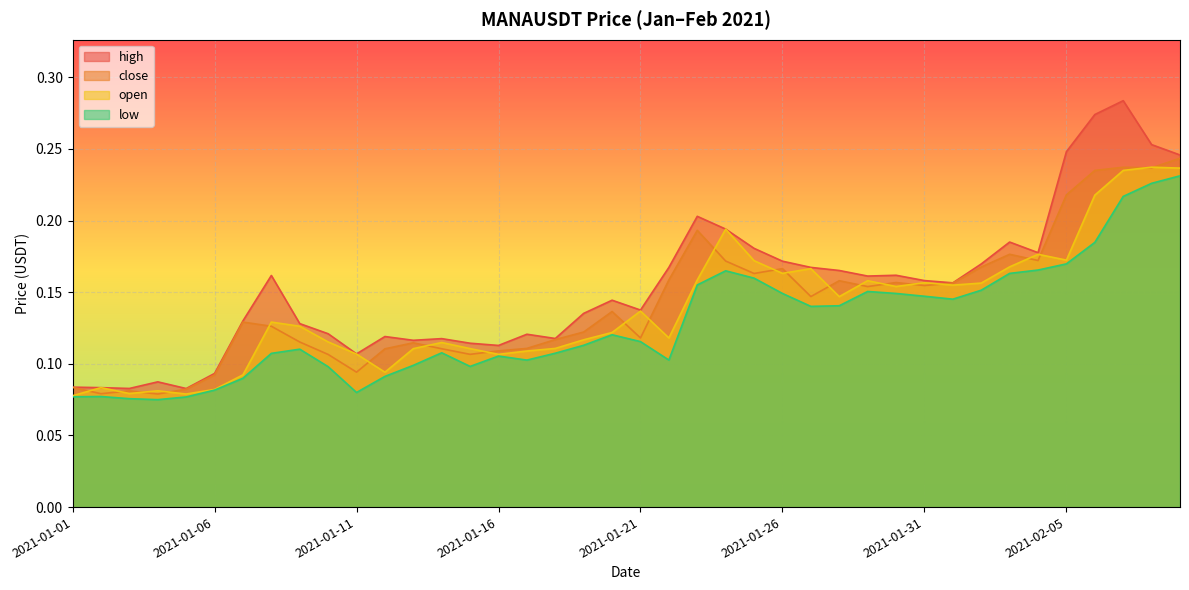

Count the number of categories in the chart.

40